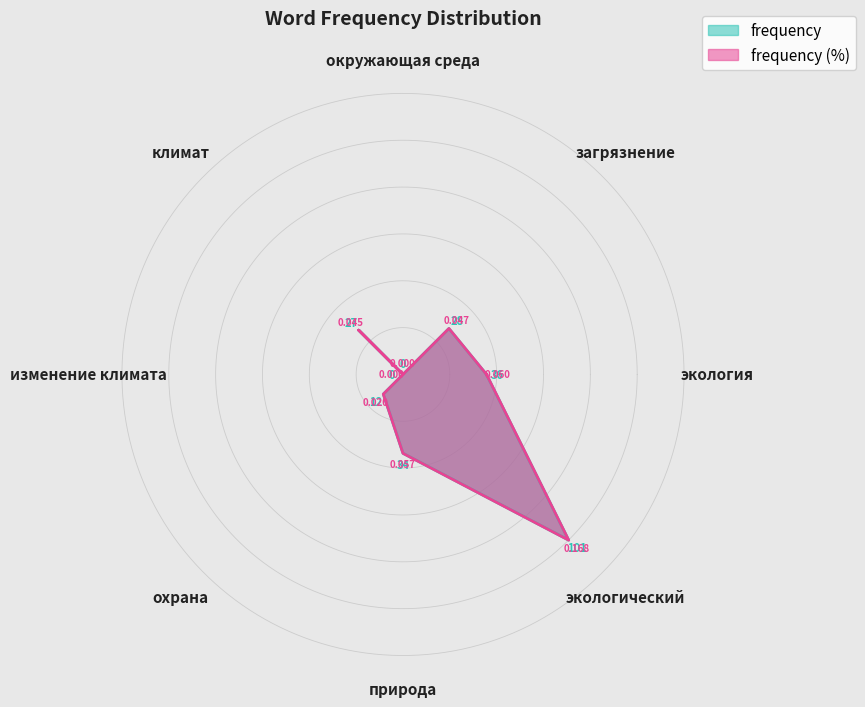

Which series has the widest spread of values?

frequency